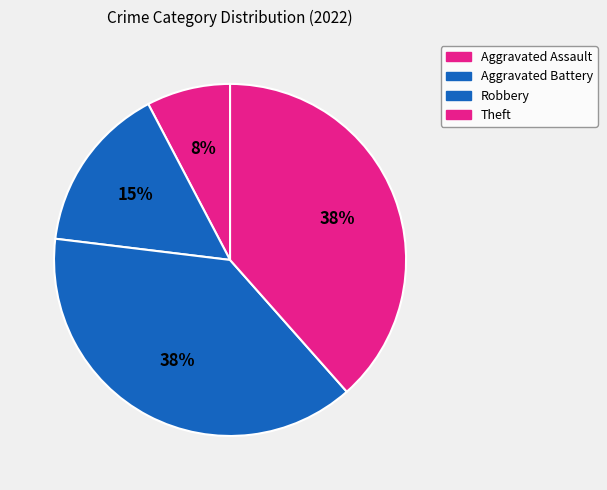

Count the number of slices in the pie.

4